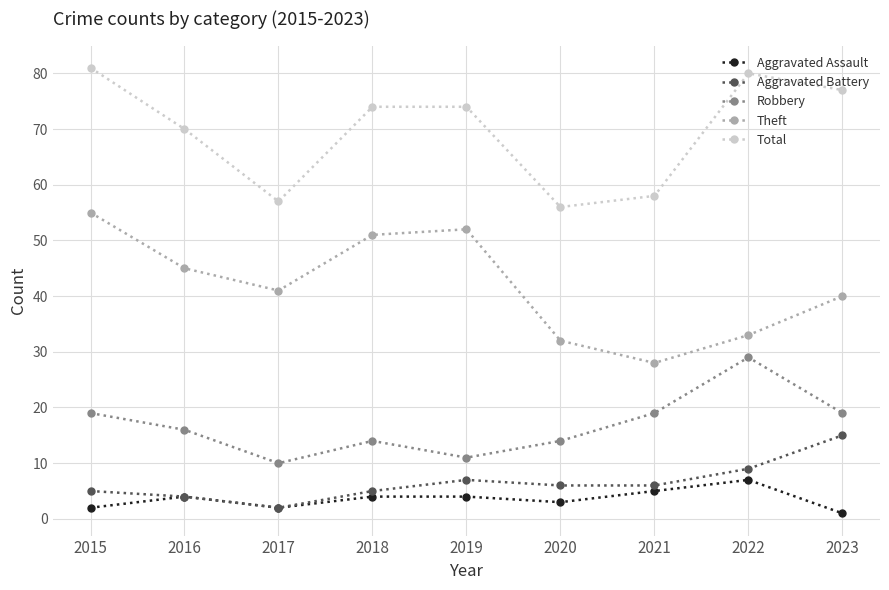

The value of Aggravated Battery at 2017 is 2. True or false?

True